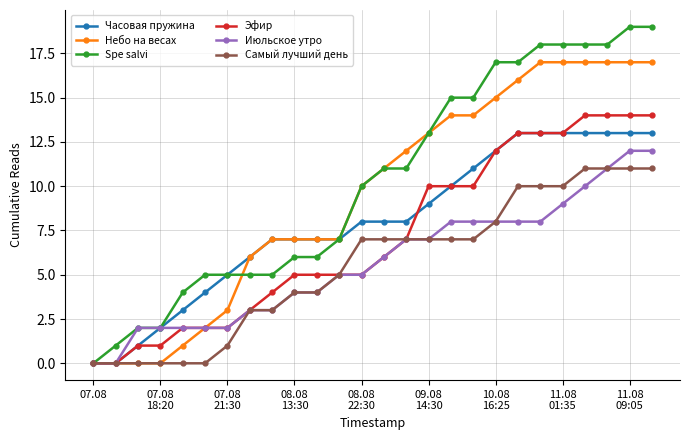

Which series has the largest range (max minus min)?

Spe salvi